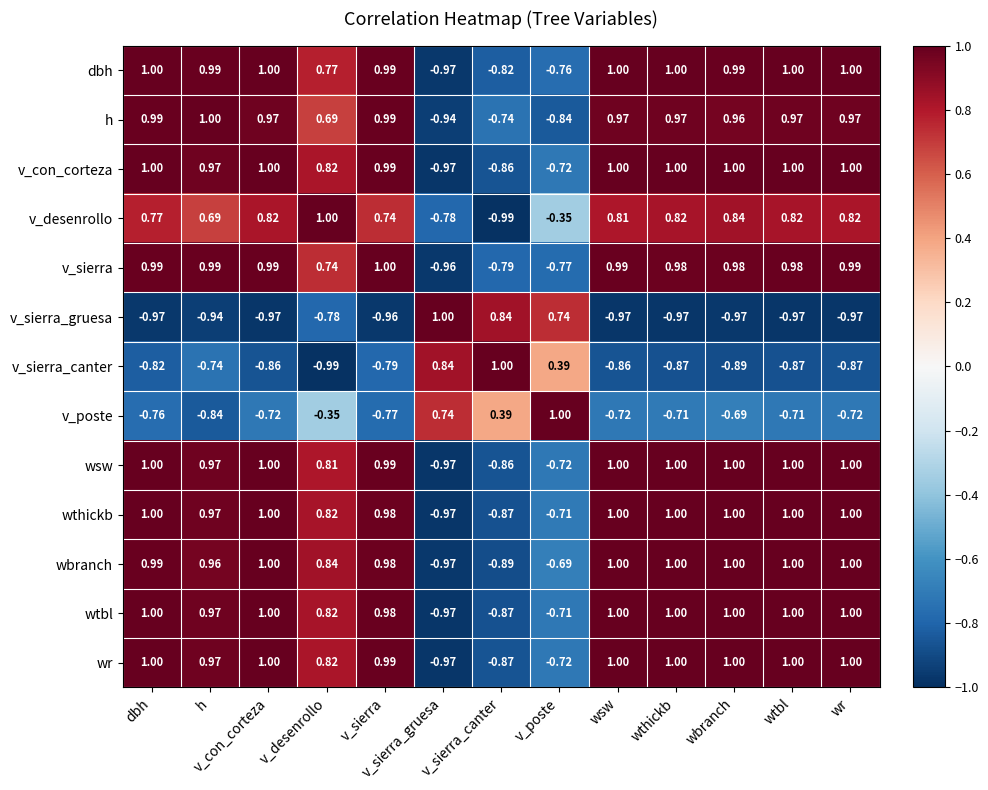

How many distinct data groups are displayed?

13